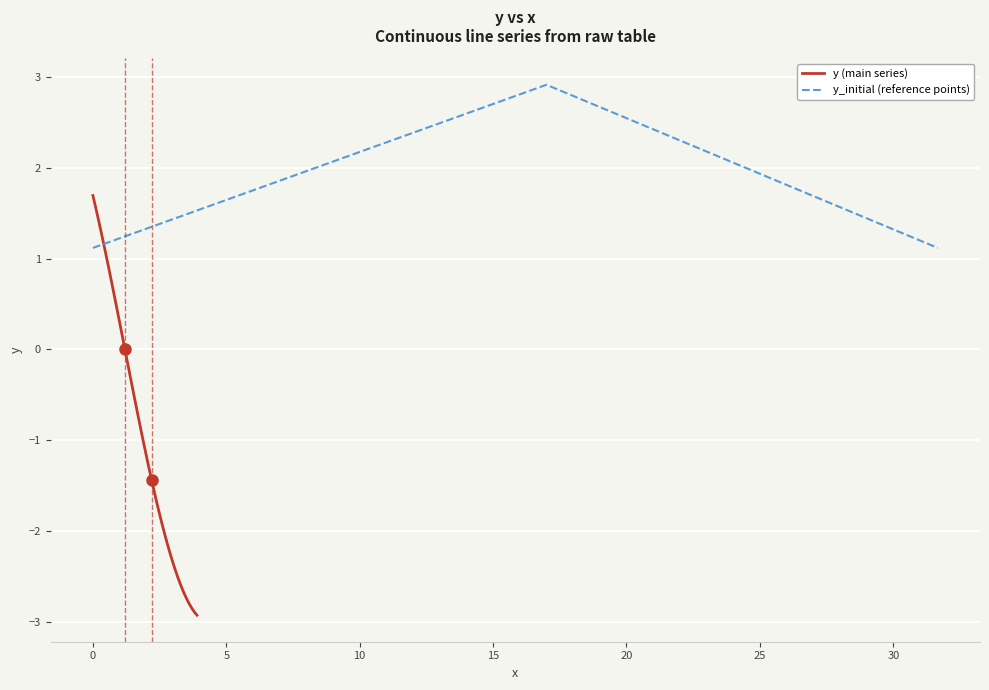

What is the difference between the maximum and minimum values?

4.6